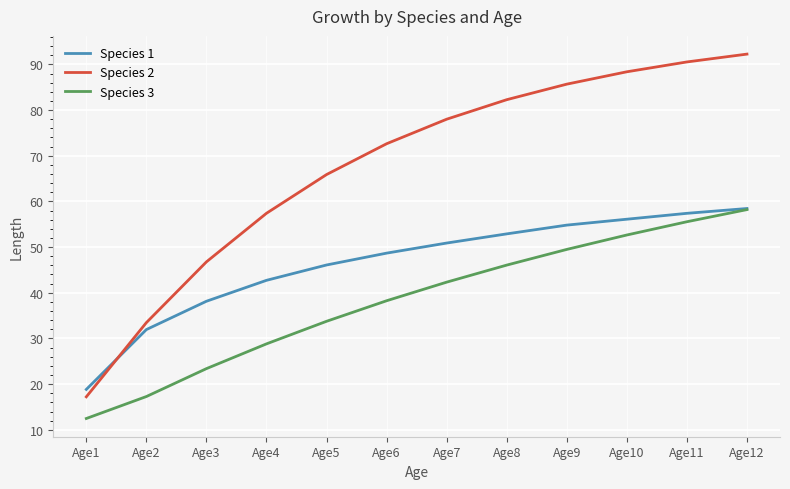

True or false: Species 3 and Species 2 cross at least once.

False